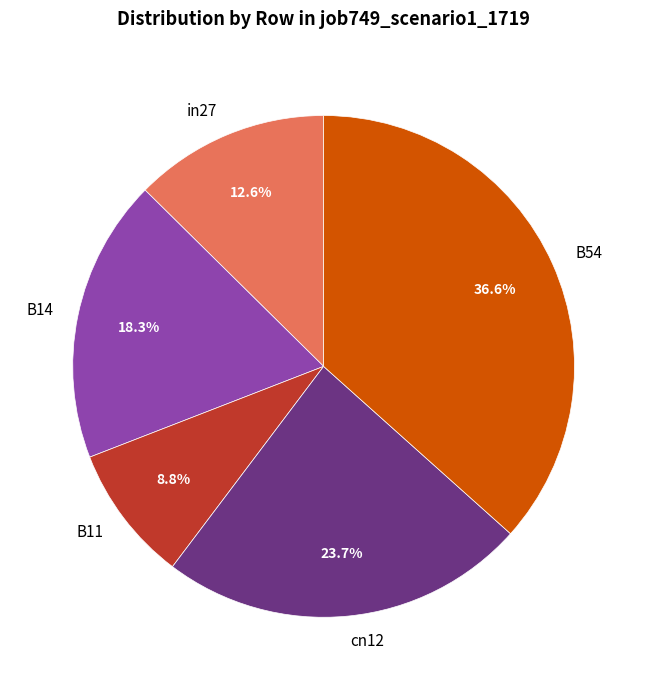

Which slice is the smallest?

B11